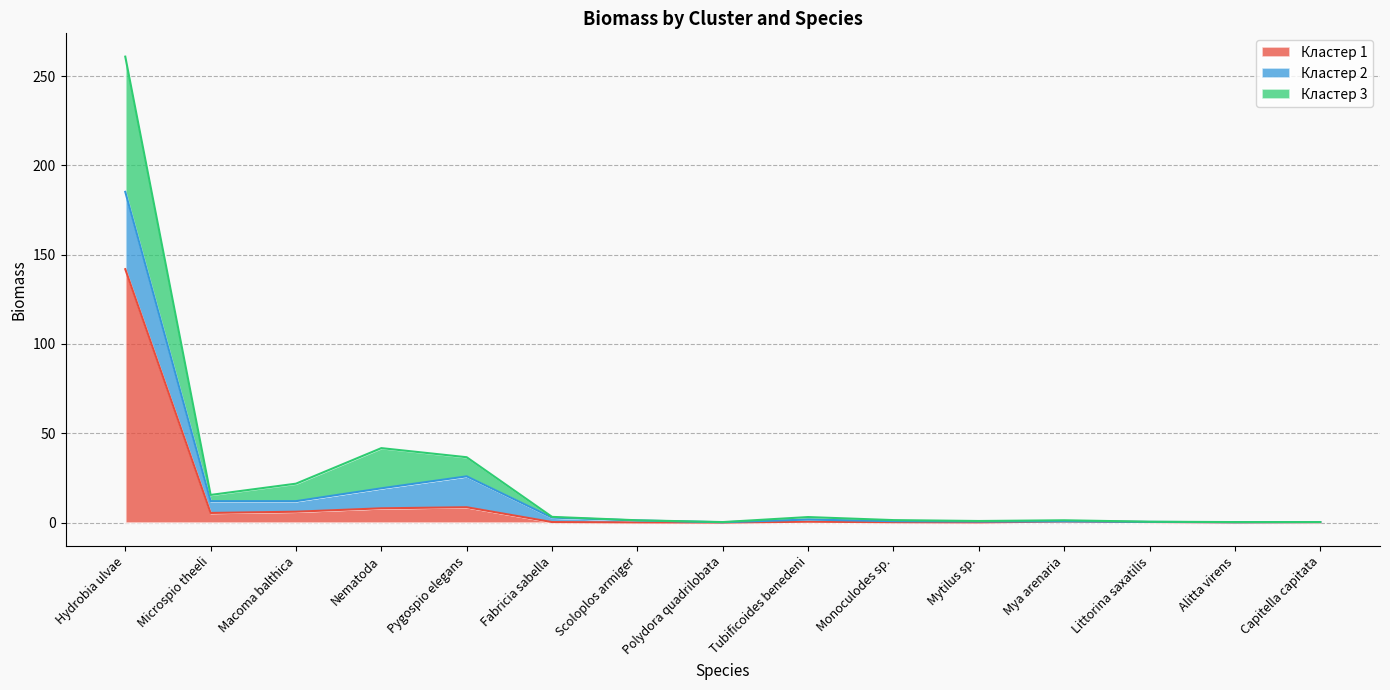

At which category is the sum across all series the highest?

Hydrobia ulvae